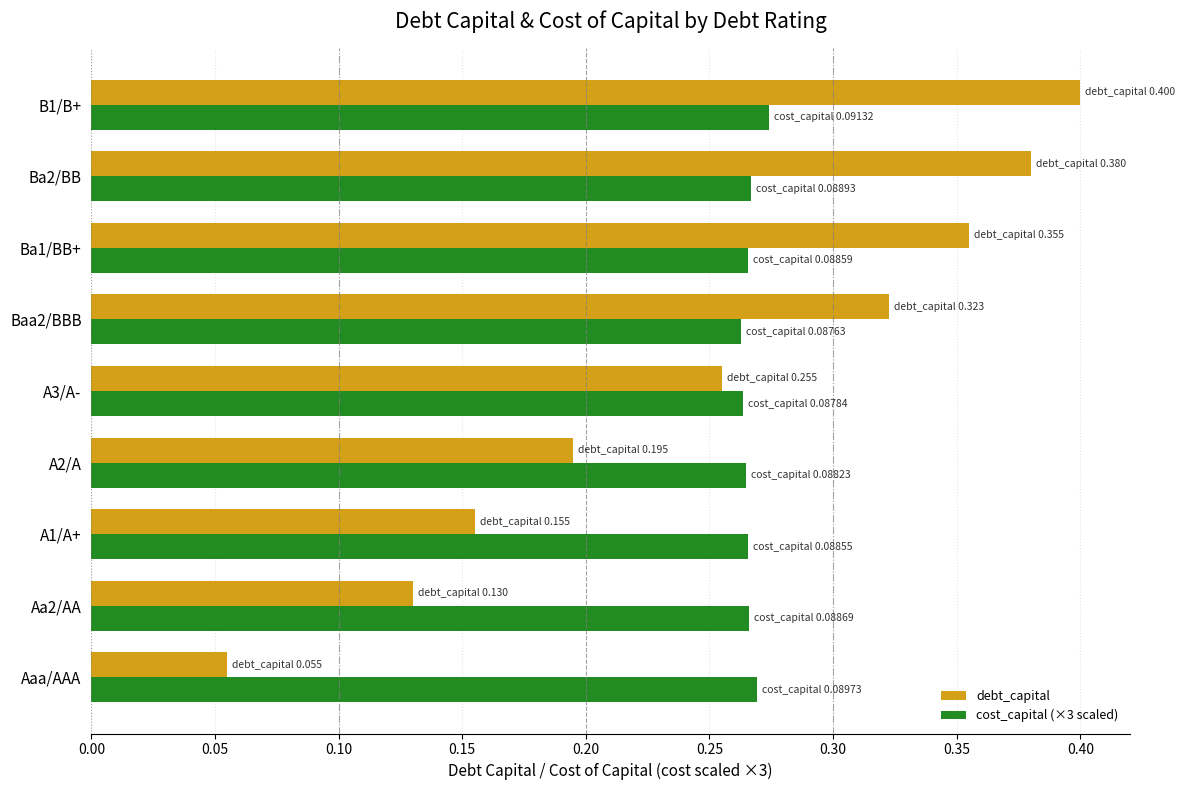

What is the total value across all series at Ba2/BB?

0.6